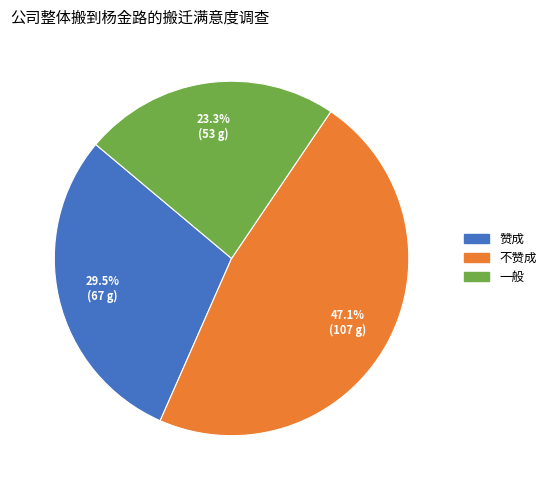

Does any single category account for the majority?

No